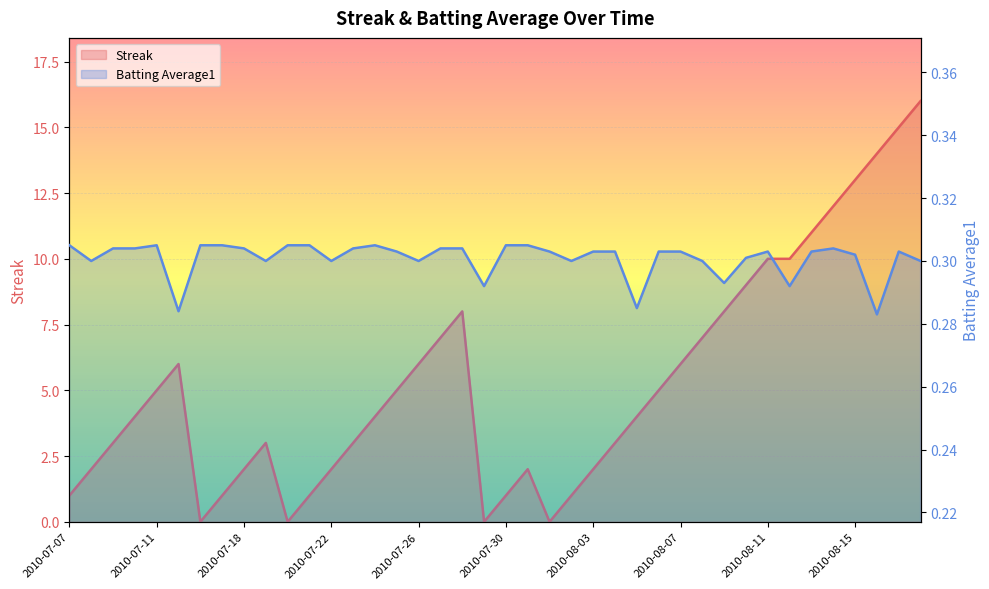

Does the chart display data point markers on the line(s)?

No